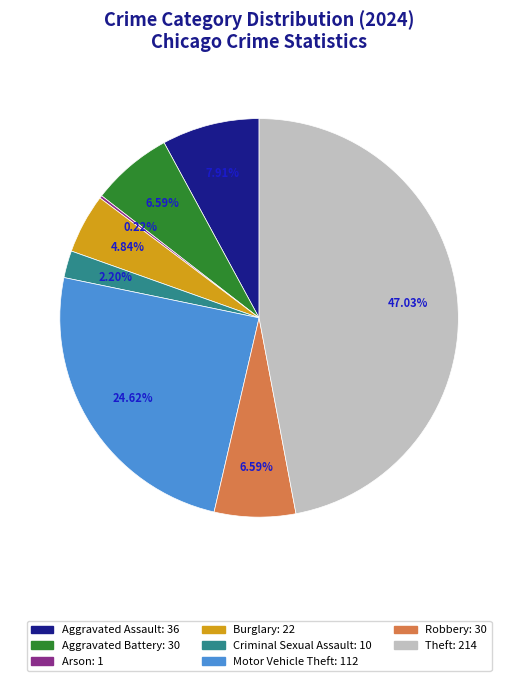

Is there any slice that represents more than half of the pie?

No